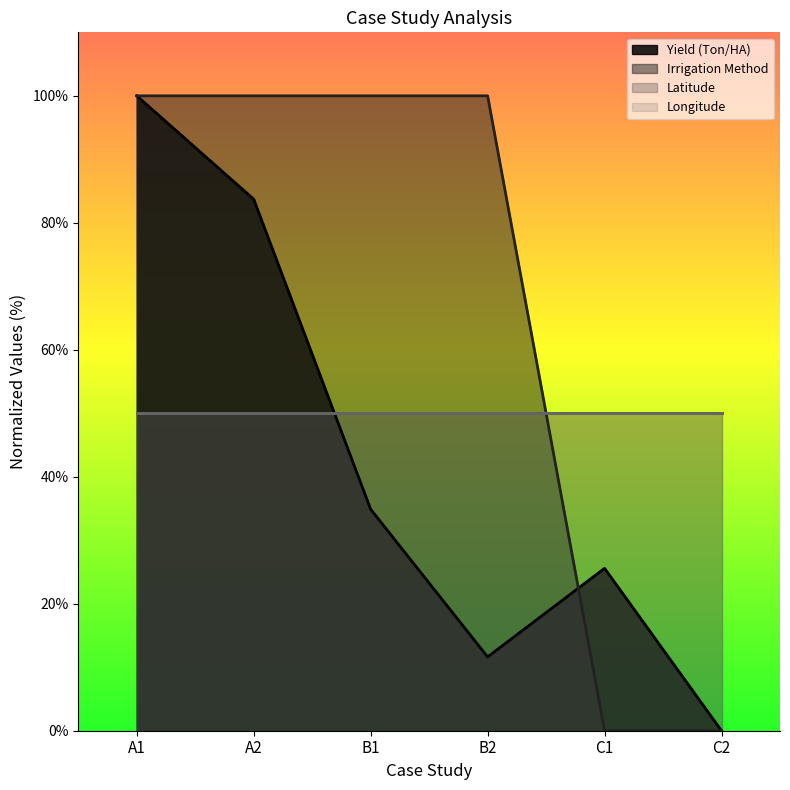

What value does the Yield (Ton/HA) series have at A1?

100.0